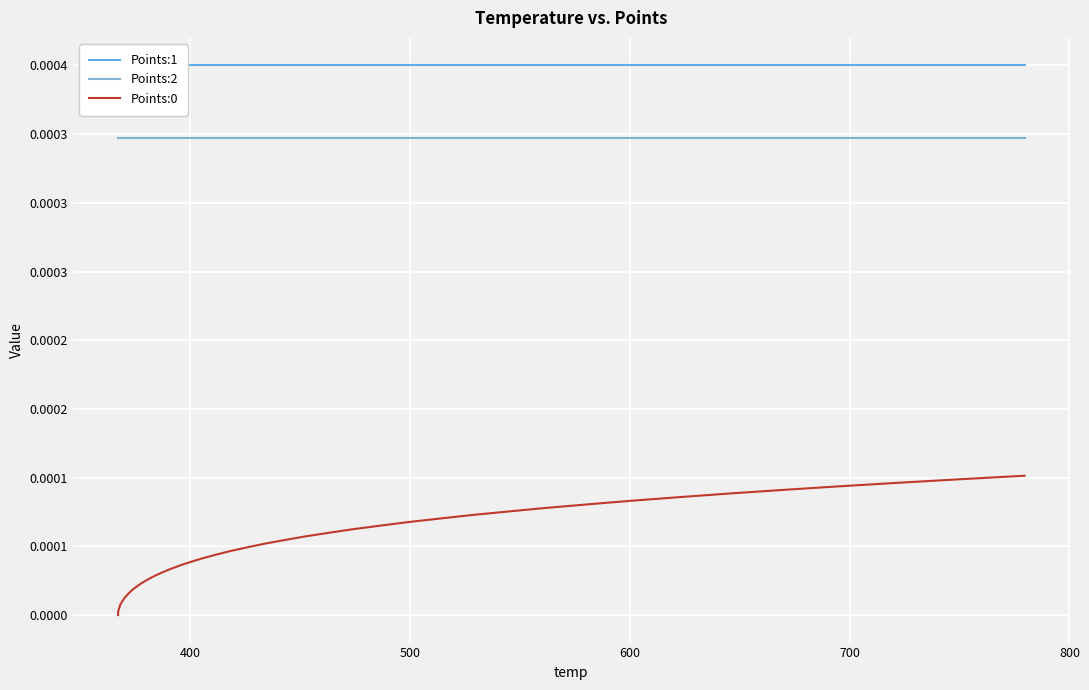

True or false: Points:2 and Points:0 intersect in this chart.

False